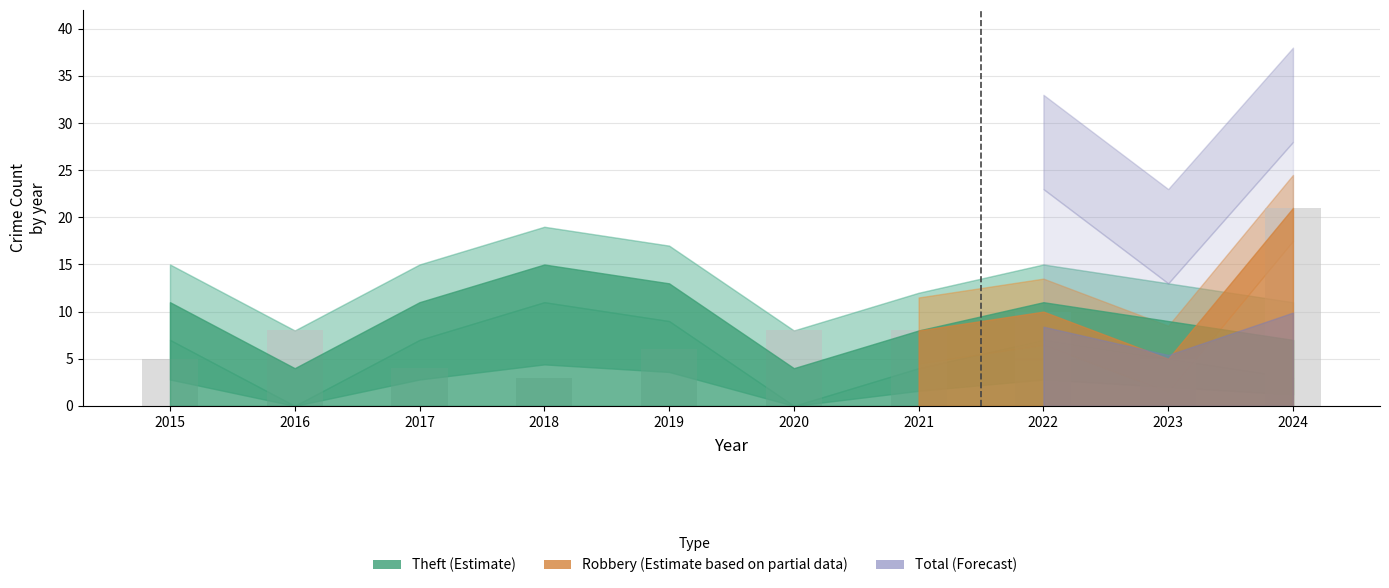

What is the sum of the values at 2020 and 2022?

18